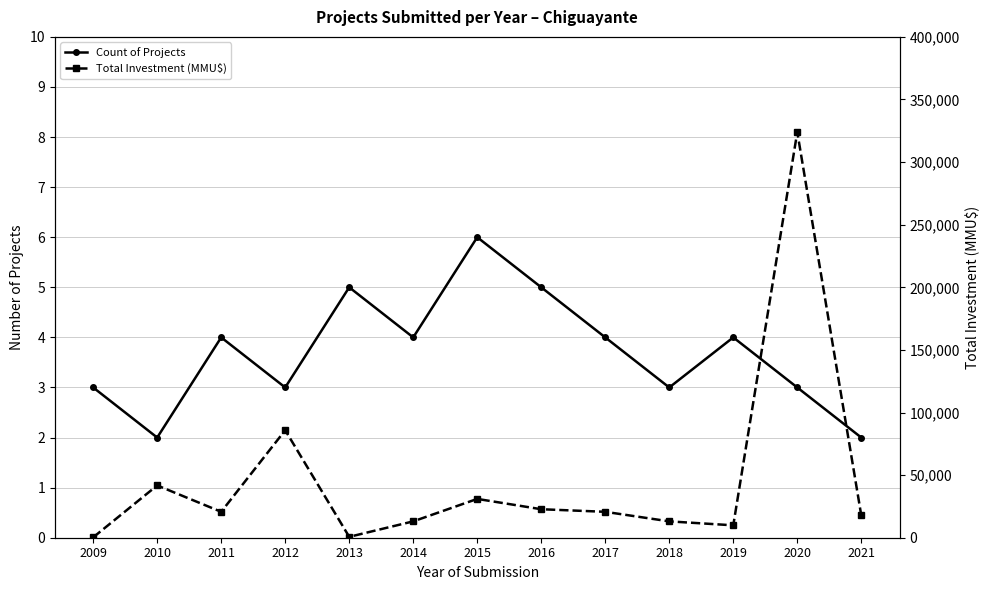

What is the smallest value displayed?

2